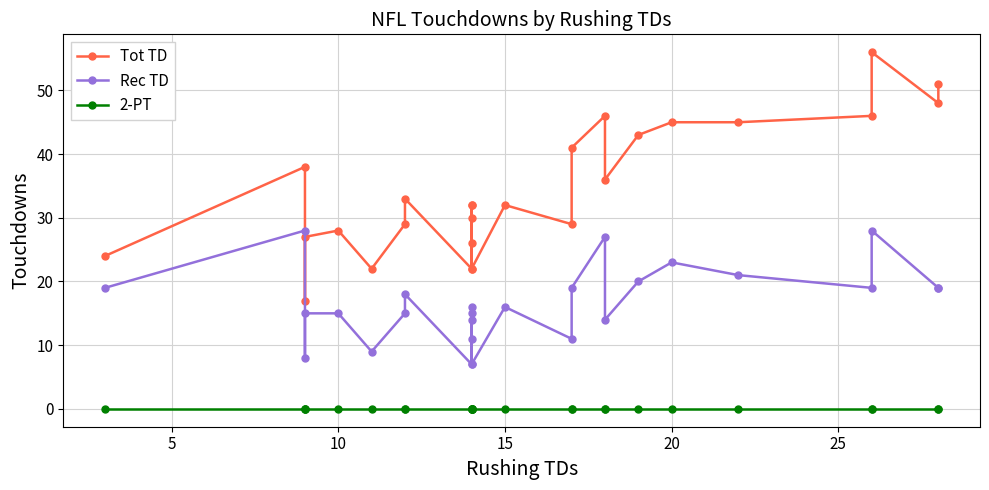

True or false: Tot TD and Rec TD intersect in this chart.

False